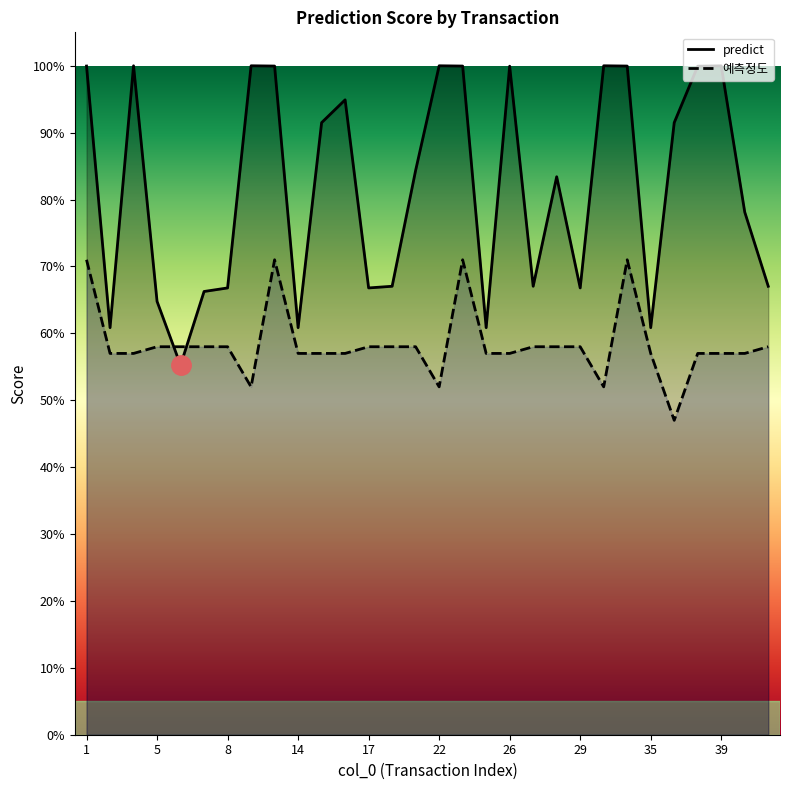

Reading right to left, transcribe all the data shown in this chart.

predict: 0.7	0.8	1.0	1.0	0.9	0.6	1.0	1.0	0.7	0.8	0.7	1.0	0.6	1.0	1.0	0.8	0.7	0.7	0.9	0.9	0.6	1.0	1.0	0.7	0.7	0.6	0.6	1.0	0.6	1.0
예측정도: 0.6	0.6	0.6	0.6	0.5	0.6	0.7	0.5	0.6	0.6	0.6	0.6	0.6	0.7	0.5	0.6	0.6	0.6	0.6	0.6	0.6	0.7	0.5	0.6	0.6	0.6	0.6	0.6	0.6	0.7